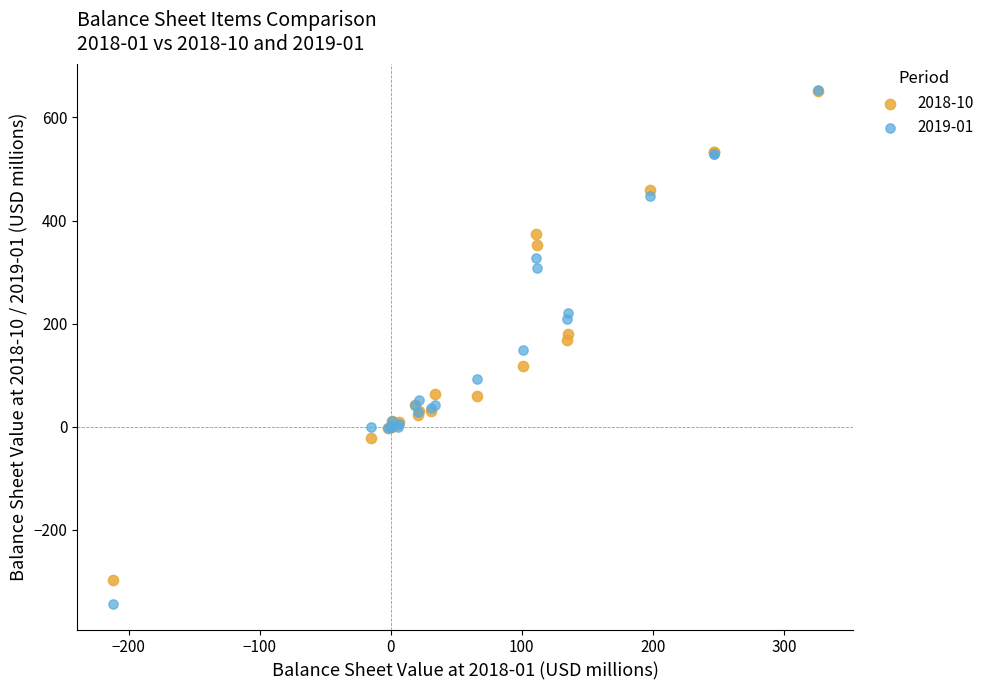

What are all the series names shown in the legend?

2018-10, 2019-01